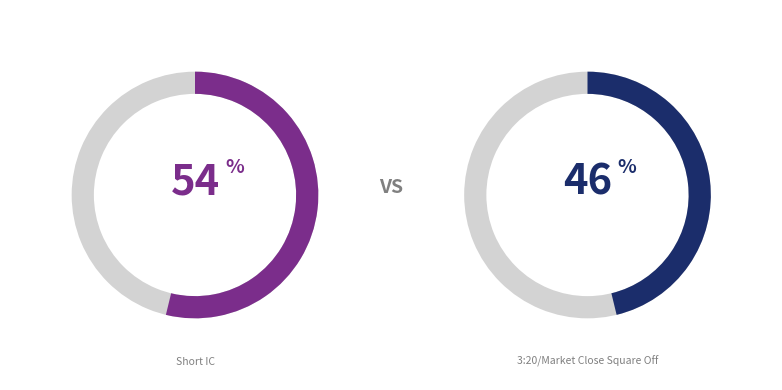

Is it true that 3:20/Market Close Square Off is 46% of the pie?

True